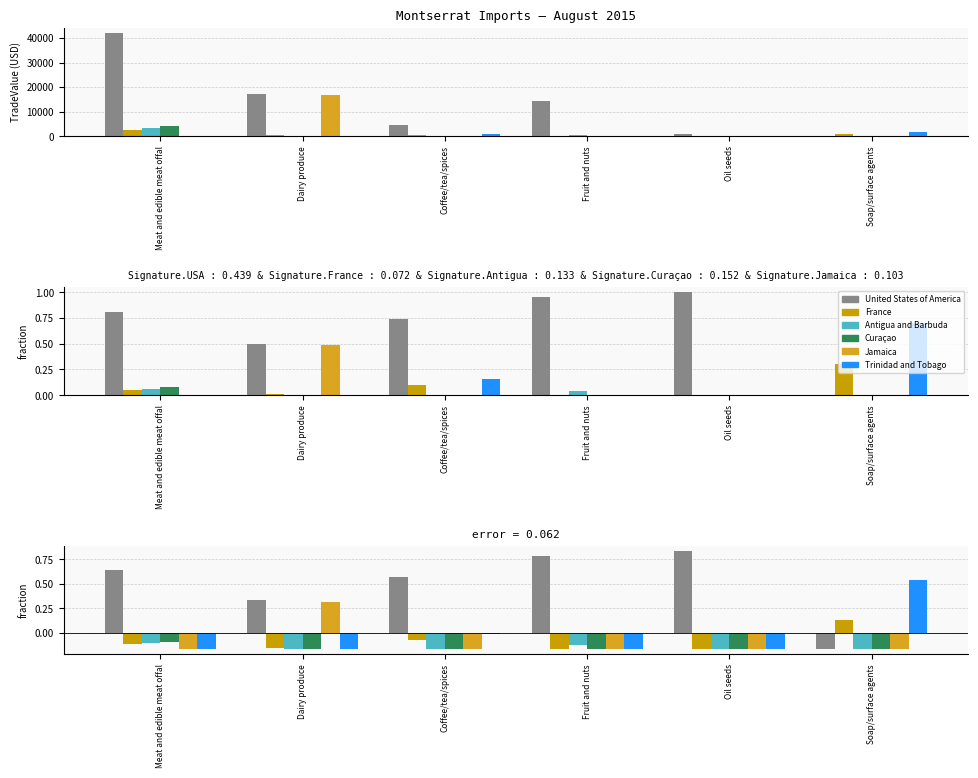

List the series in order of their peak value, highest first.

United States of America, Trinidad and Tobago, Jamaica, France, Curaçao, Antigua and Barbuda